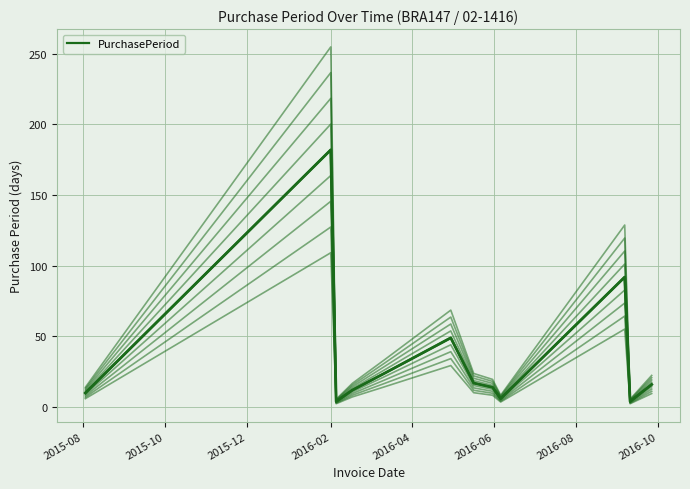

How many interior local valleys (lower than both neighbors) does the data have?

3